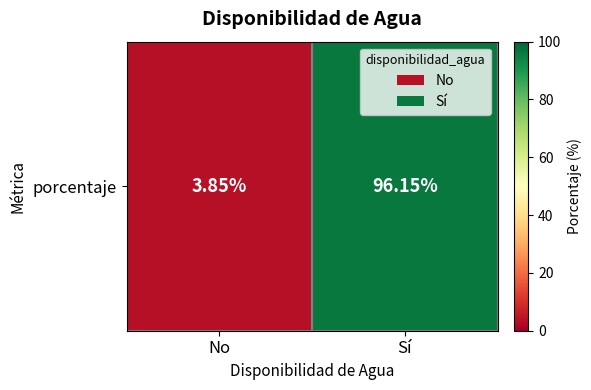

Reading left to right, list all the values displayed in this chart.

3.8	96.2